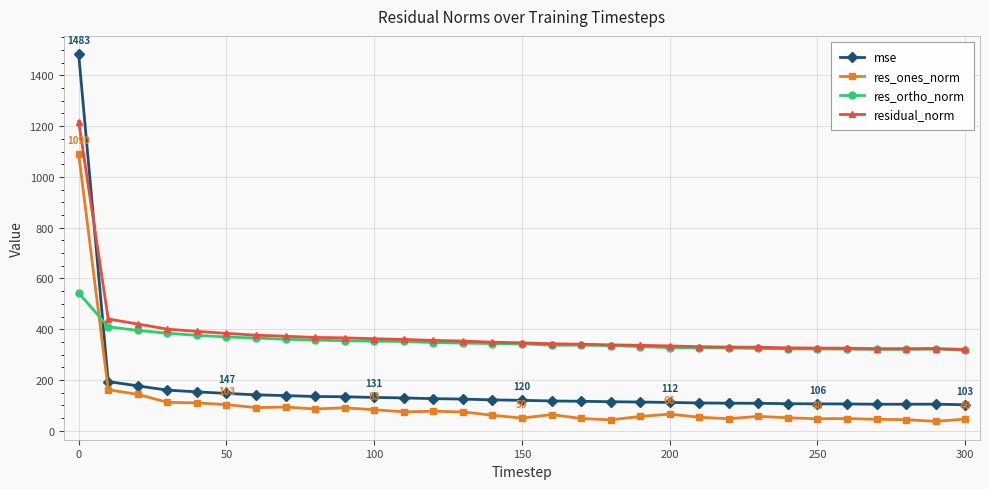

How many intersections are there between res_ortho_norm and res_ones_norm?

1